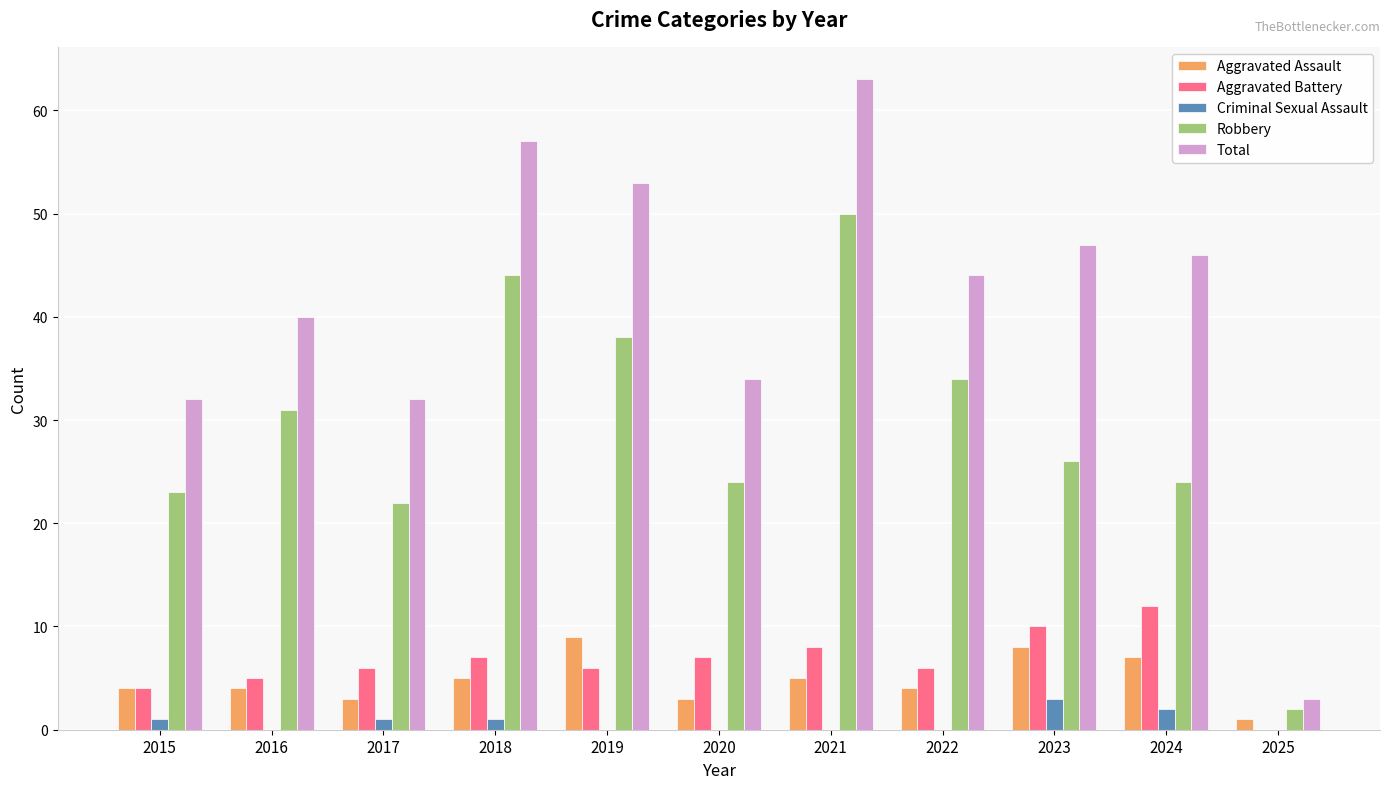

Count the number of data series in this chart.

5